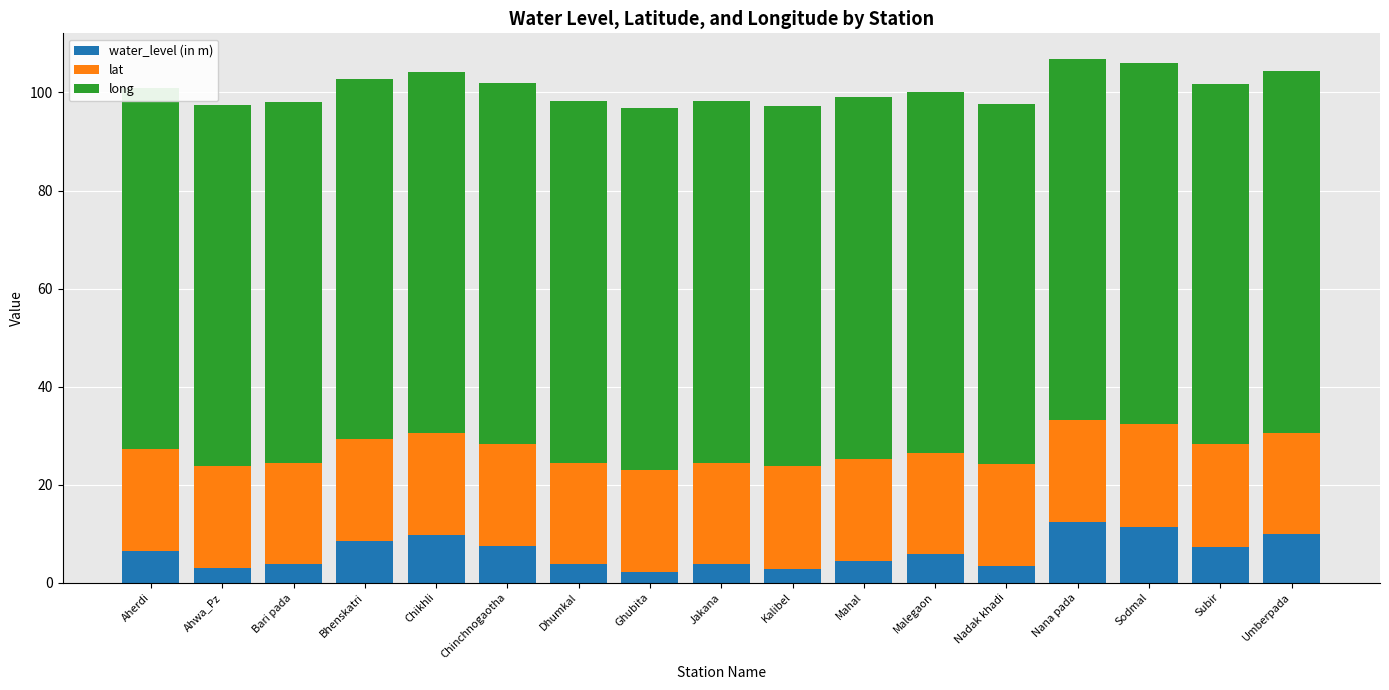

What is the total value across all series at Umberpada?

104.3